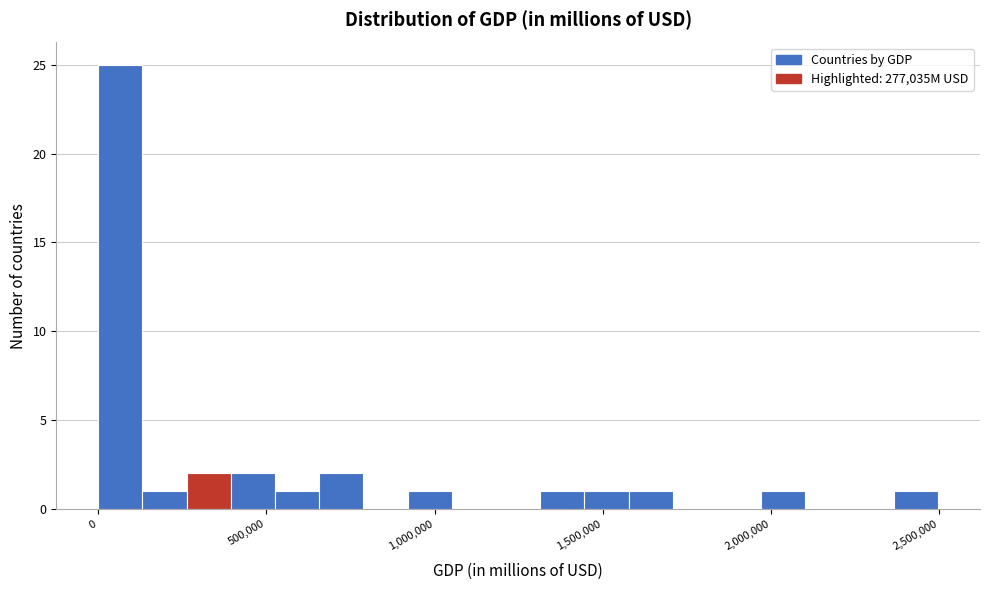

Read against the x-axis, roughly where is the centre of the tallest bar?

50000